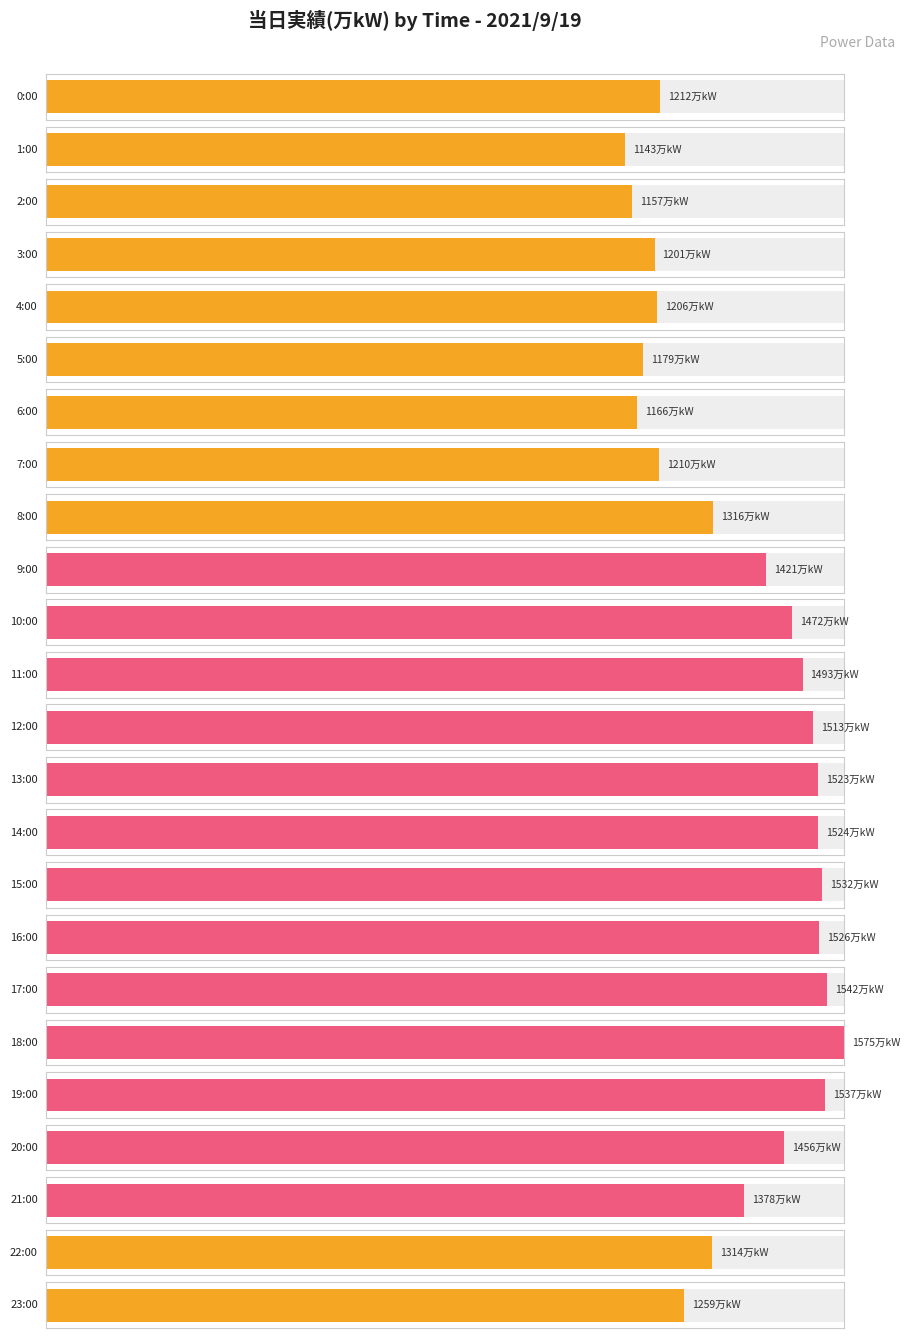

What is the ratio of the value at 18:00 to the value at 20:00?

1.1